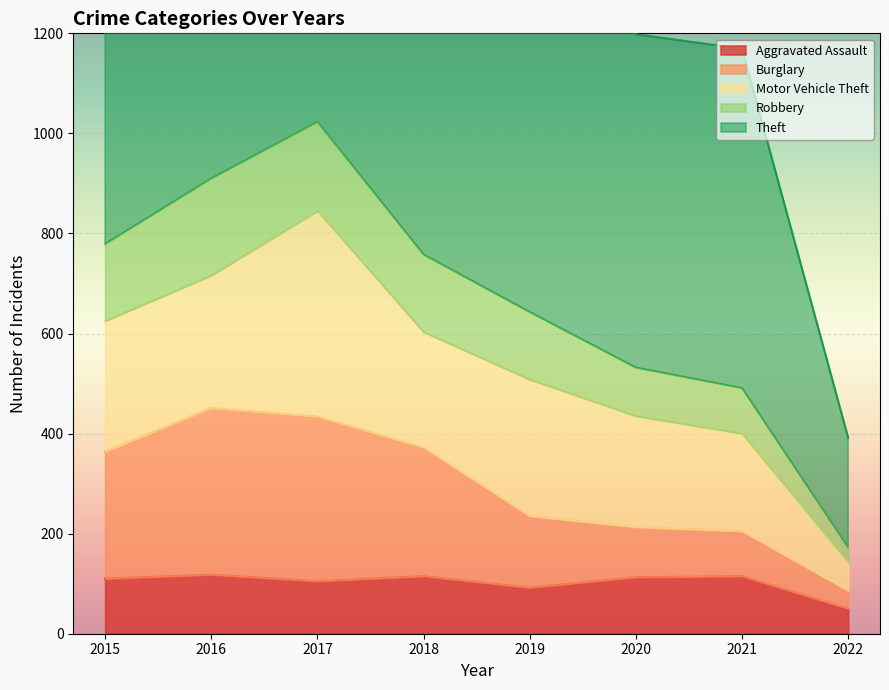

The value of Aggravated Assault at 2022 is 50. True or false?

True